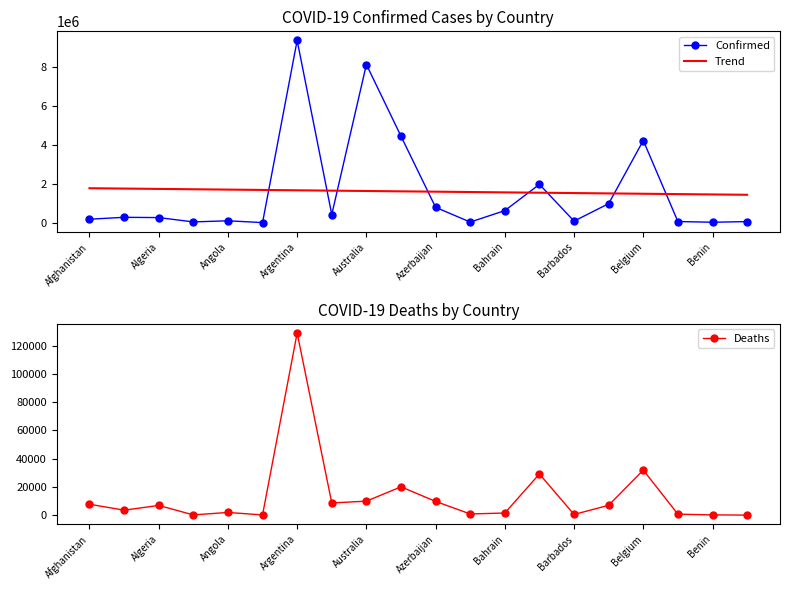

How many lines are shown in the chart?

3